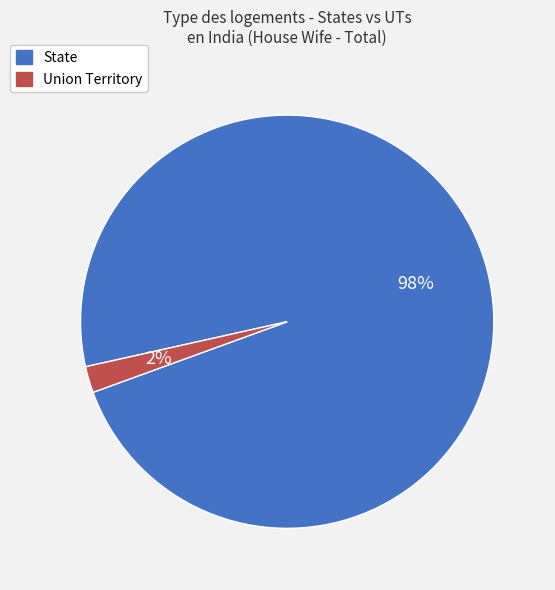

To the nearest percent, what is the combined percentage of State and Union Territory?

100%